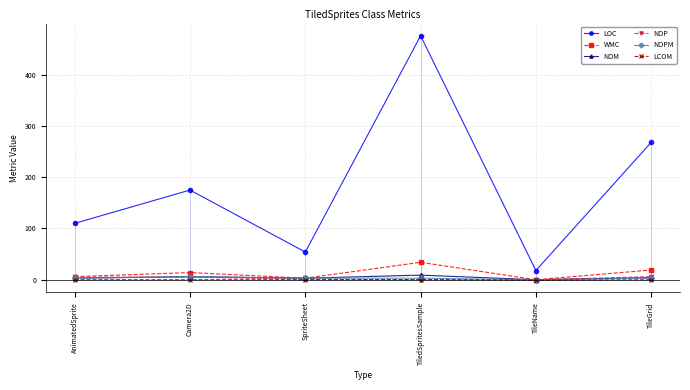

What is the highest value of the LOC series?

476.0